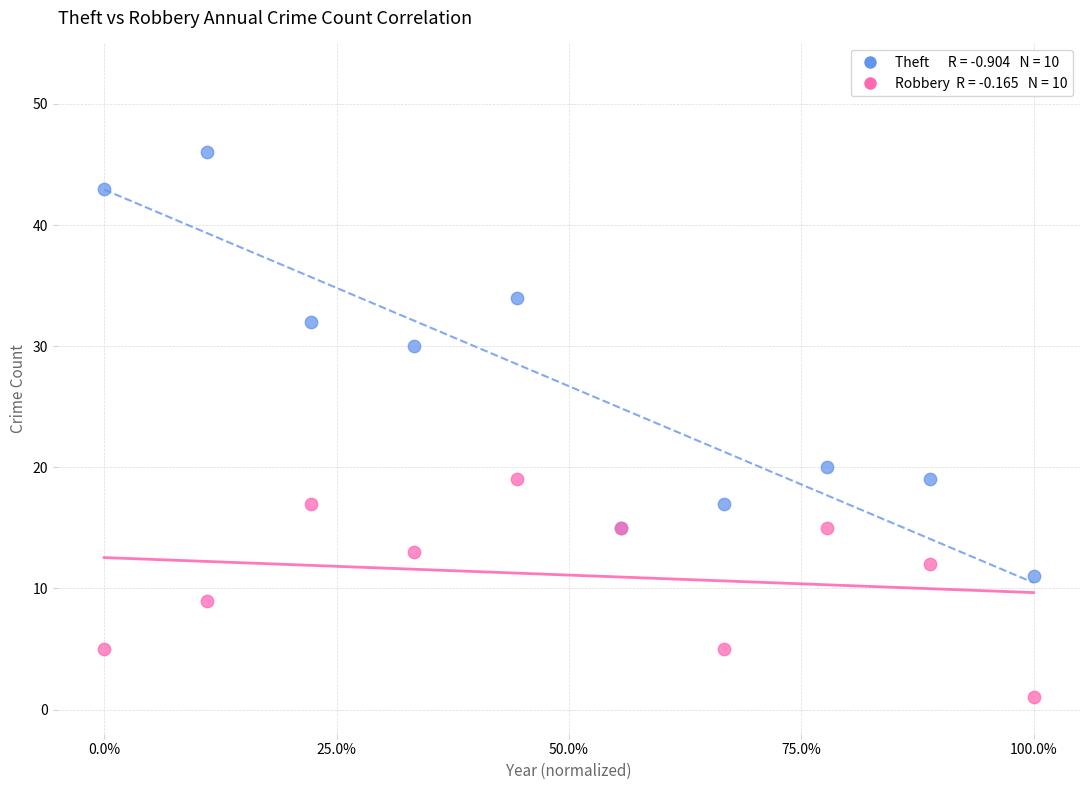

Across all series, what Y value is closest to 23?

20